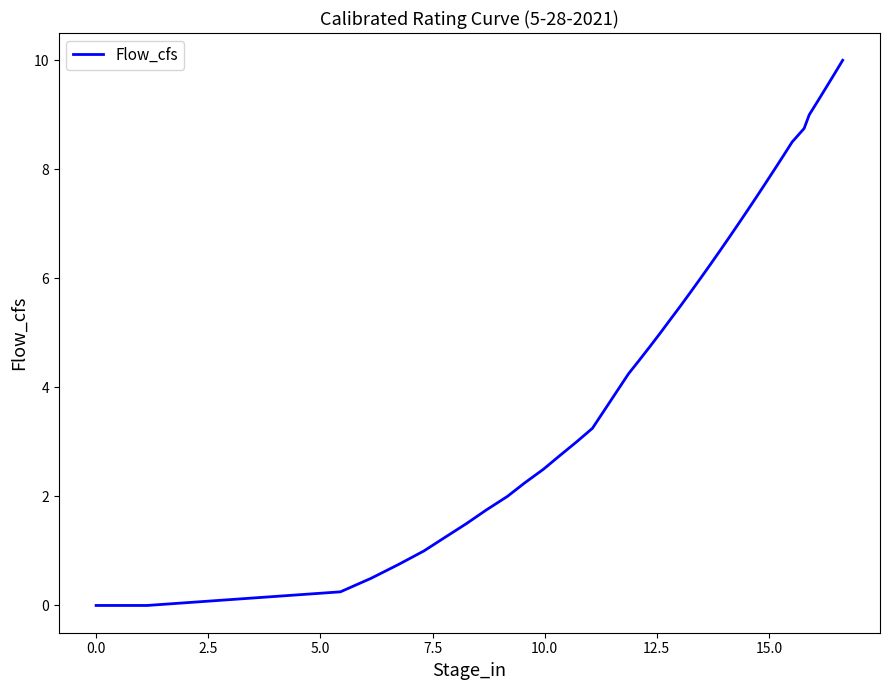

What is the difference between the maximum and minimum values?

10.0